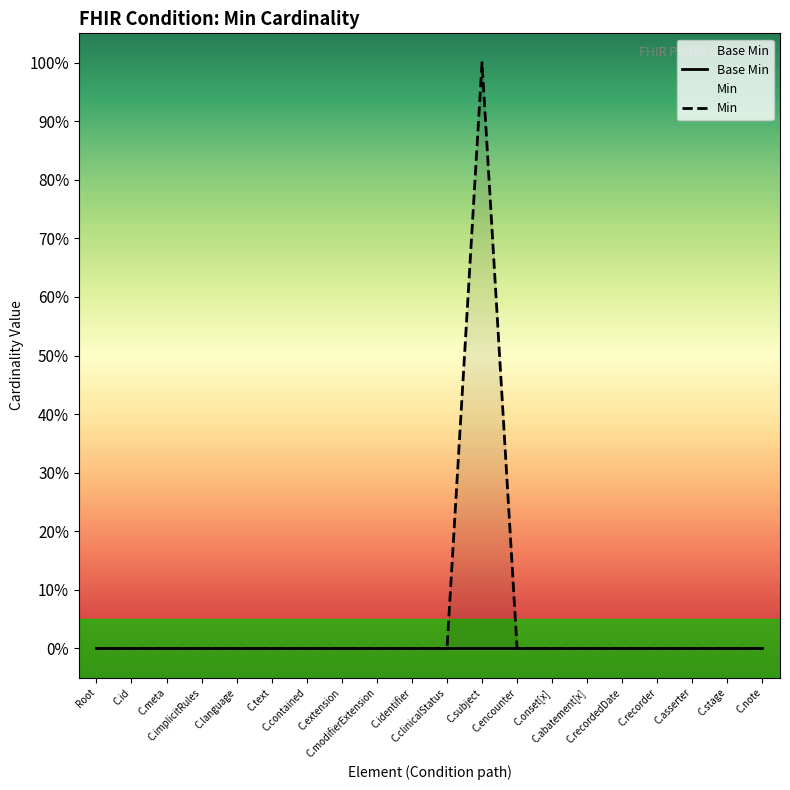

Rank the series by their maximum value, from highest to lowest.

Min, Base Min